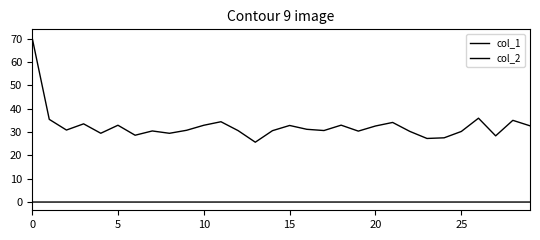

How many lines are shown in the chart?

2